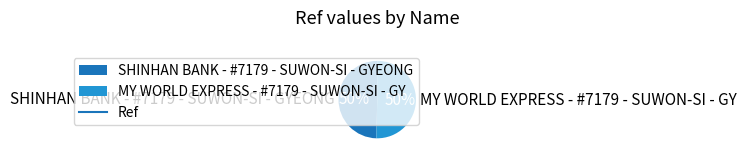

The SHINHAN BANK - #7179 - SUWON-SI - GYEONG slice represents 58% of the pie. True or false?

False